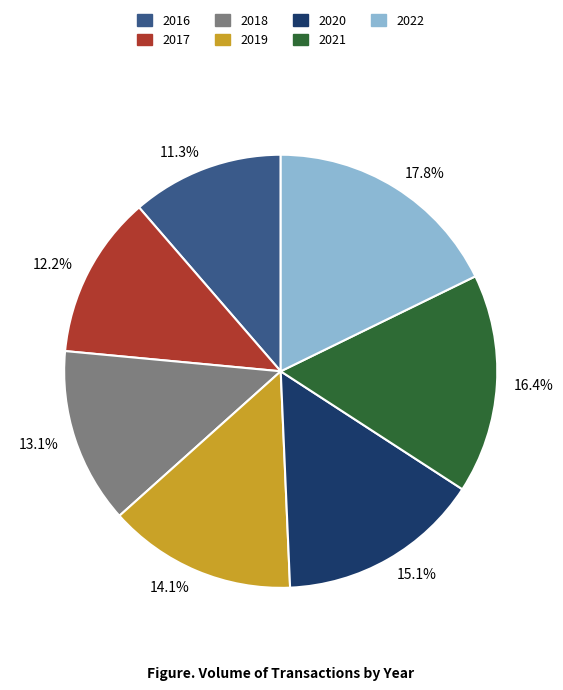

Is there any slice that represents more than half of the pie?

No